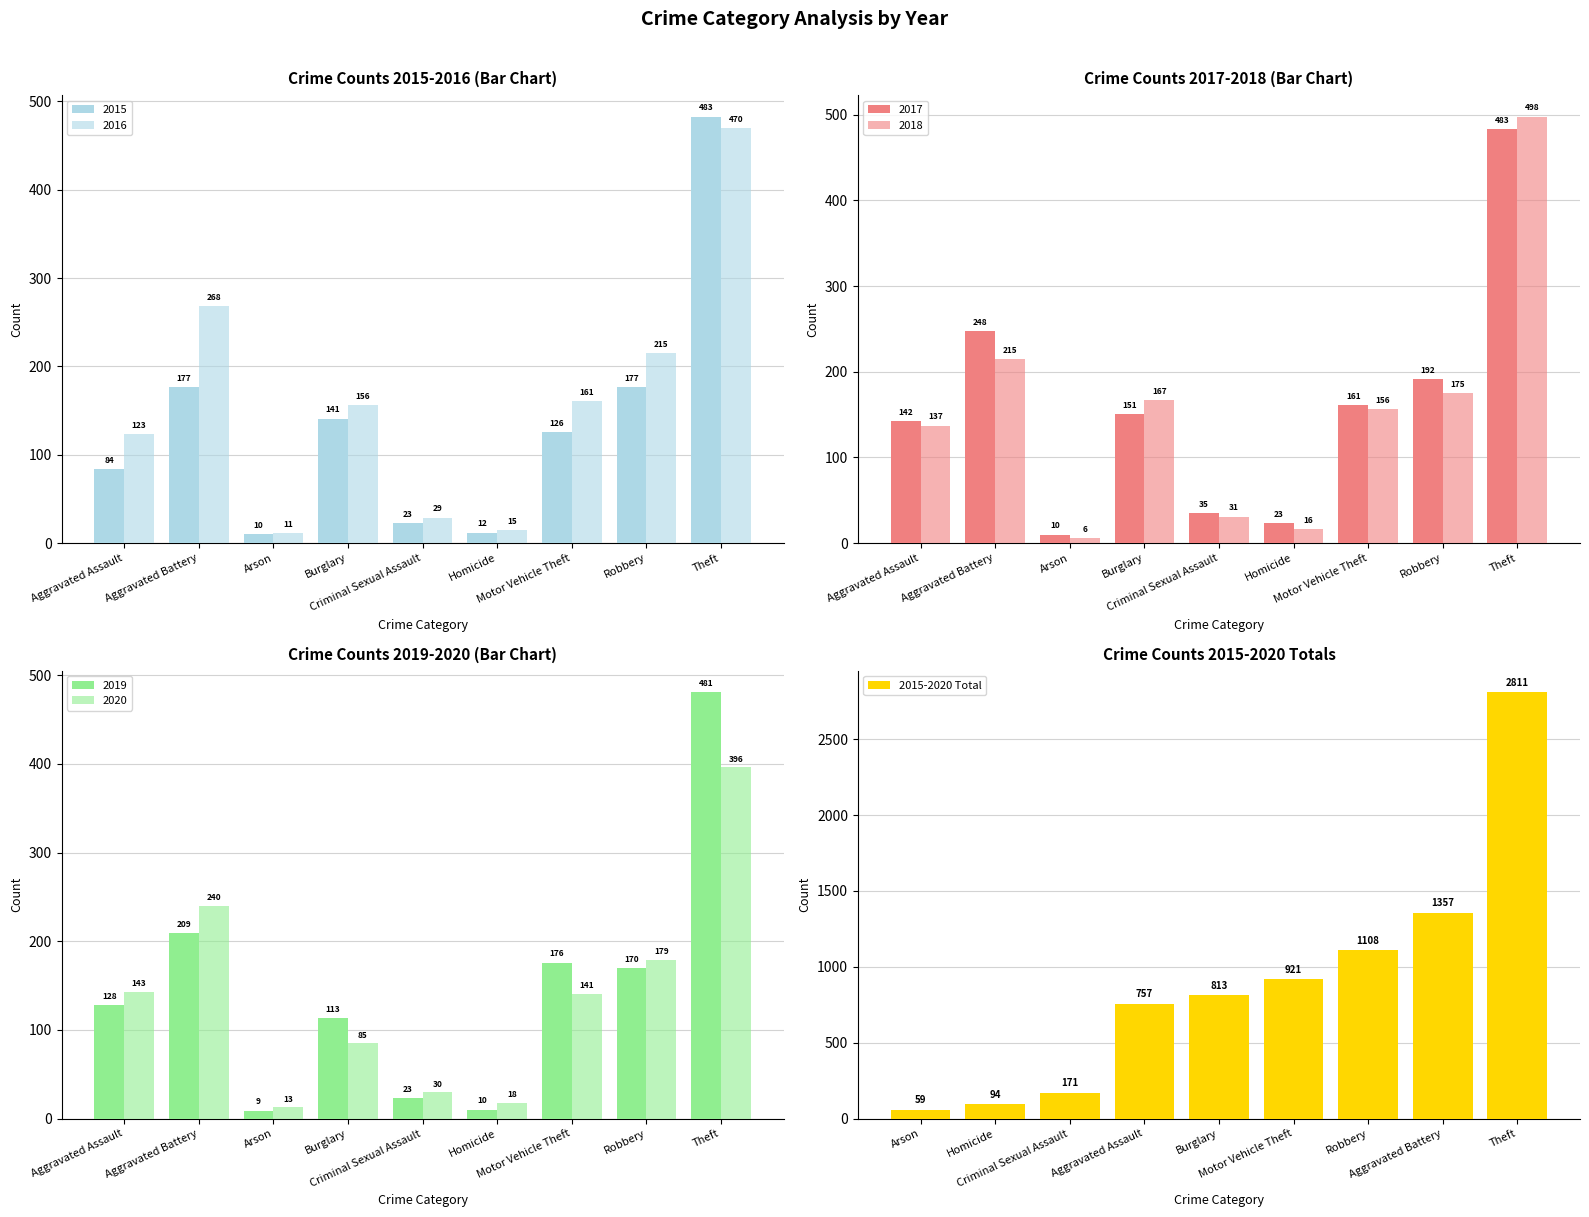

Count the number of values greater than 813.

4